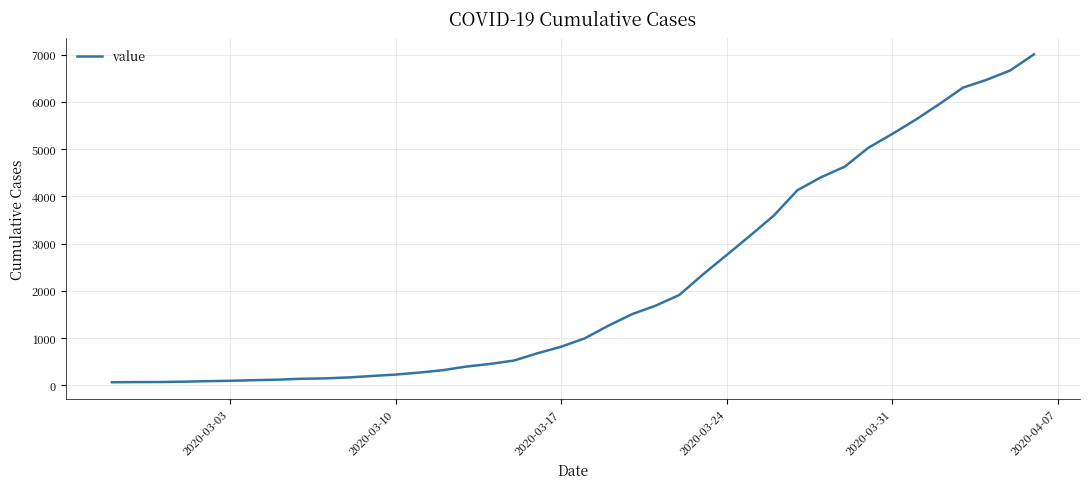

Is it true that the value at 2020-03-10 is 228?

True